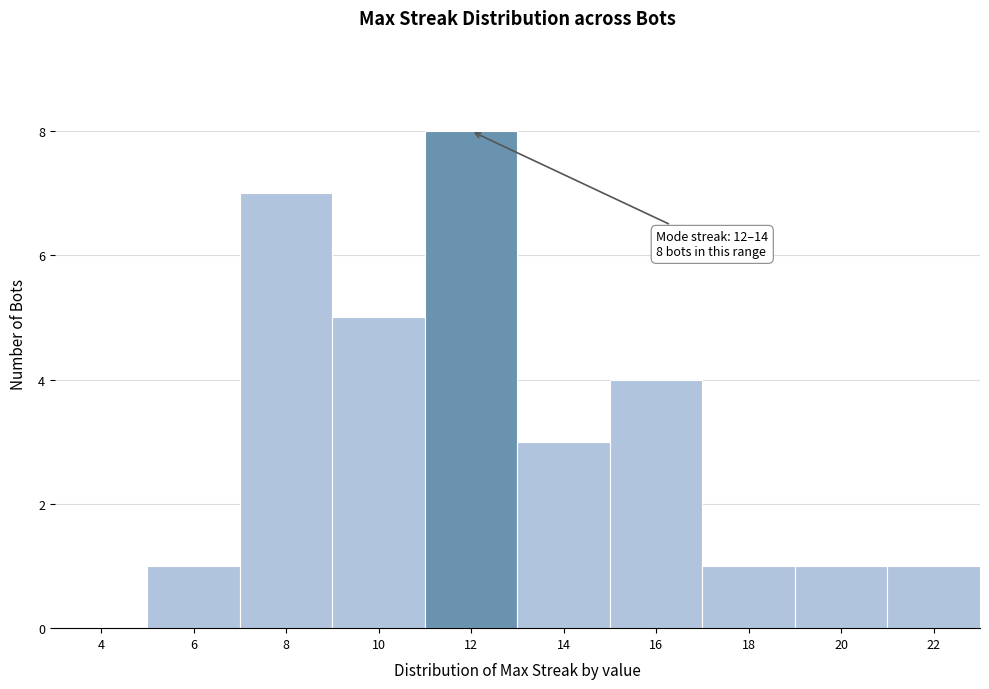

Reading right to left, what are all the values shown in this chart?

22=1	20=1	18=1	16=4	14=3	12=8	10=5	8=7	6=1	4=0